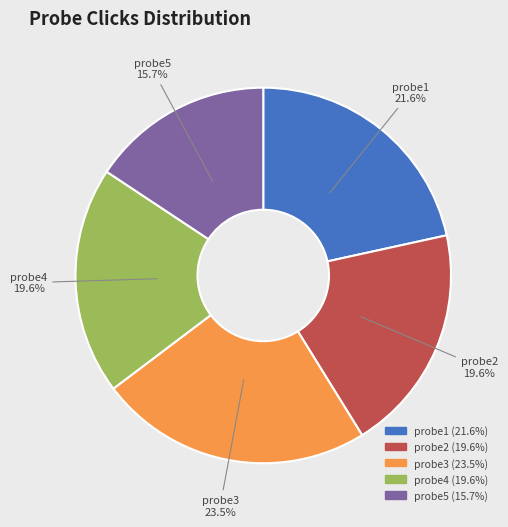

Which slice is the largest?

probe3